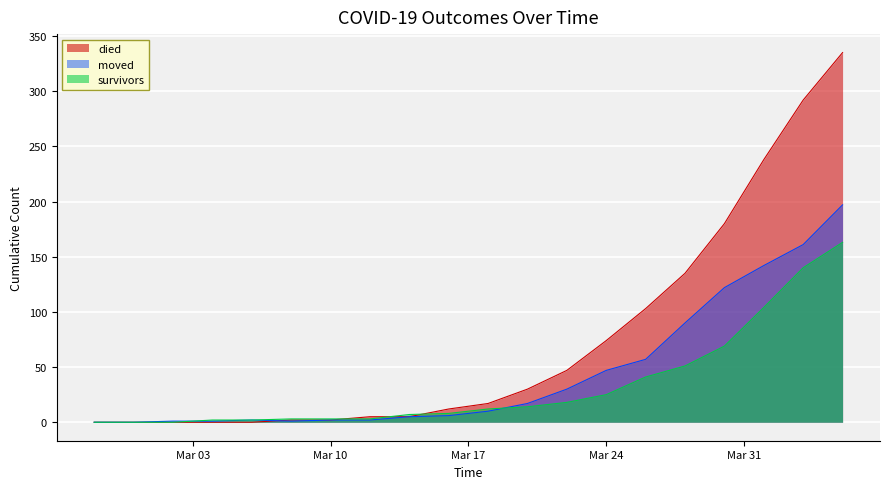

Is it true that moved equals 5 at 2020-03-14?

True